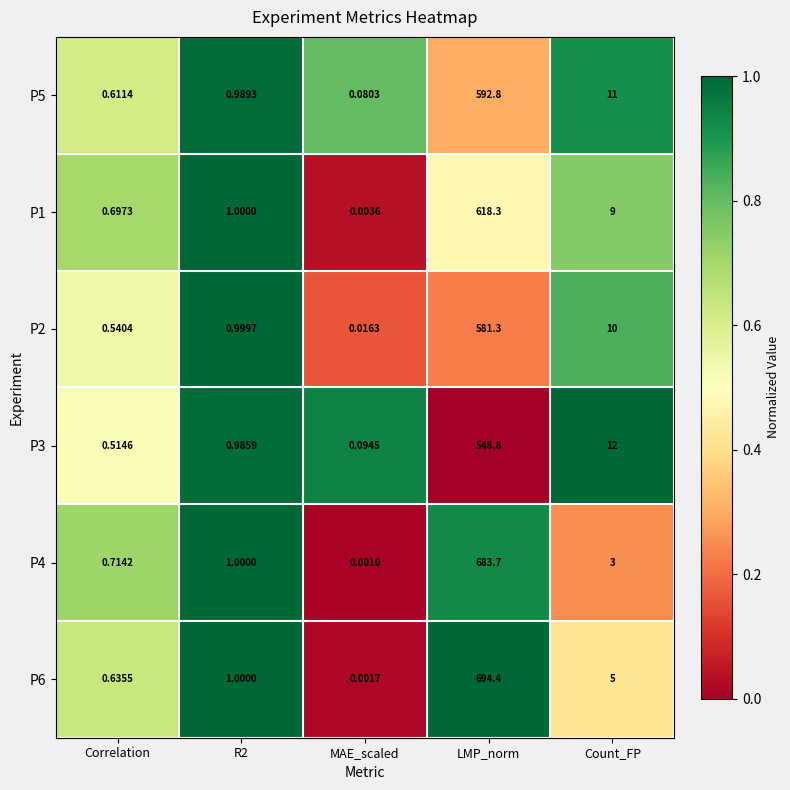

Which series changed the most between MAE_scaled and Count_FP?

P3